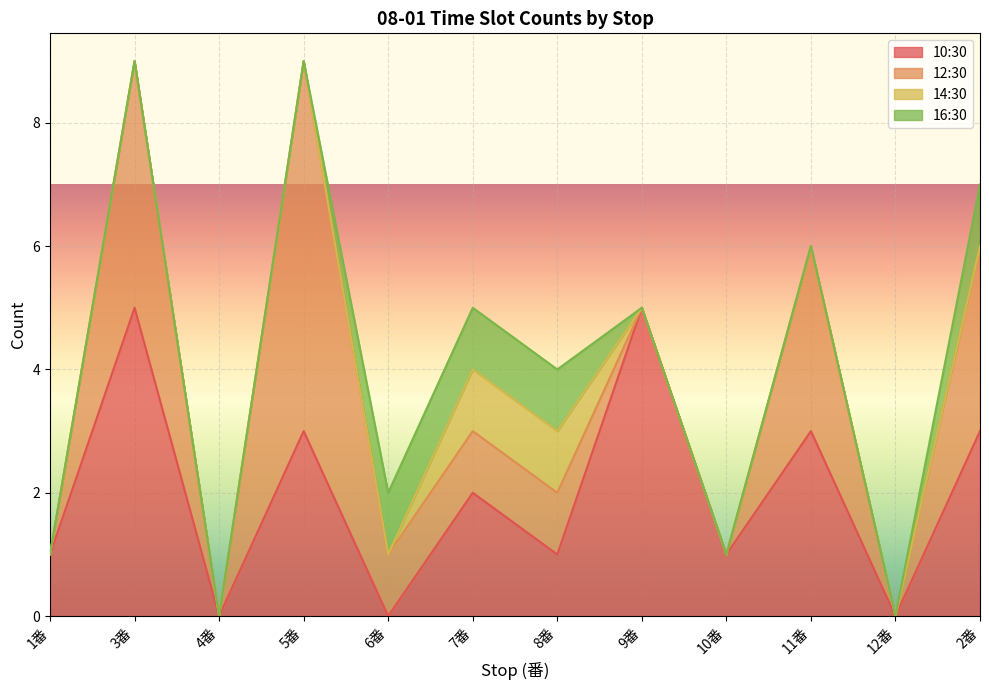

Which label corresponds to the largest value in the chart?

5番